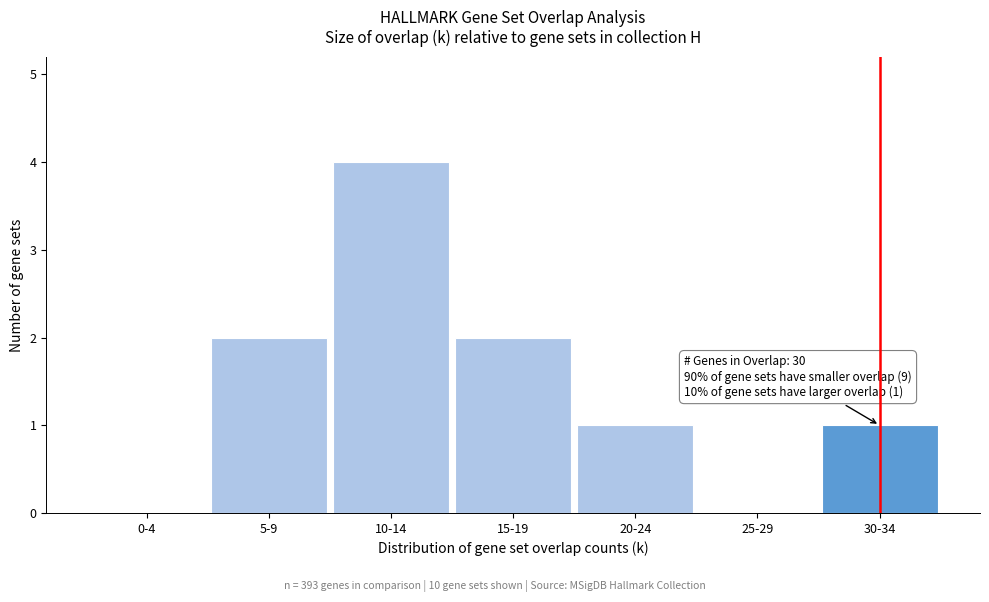

Reading right to left, transcribe all the data shown in this chart.

30-34=1	25-29=0	20-24=1	15-19=2	10-14=4	5-9=2	0-4=0